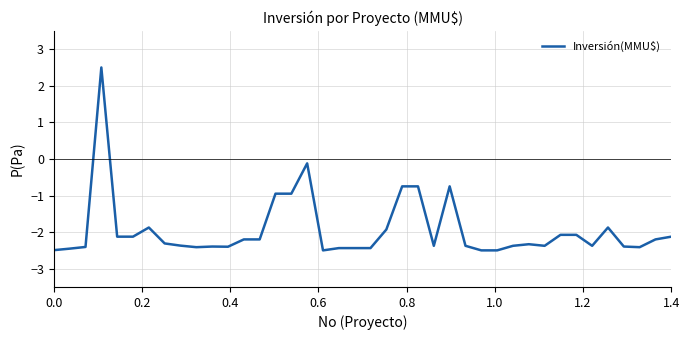

Is this an area chart (filled region under the line)?

No